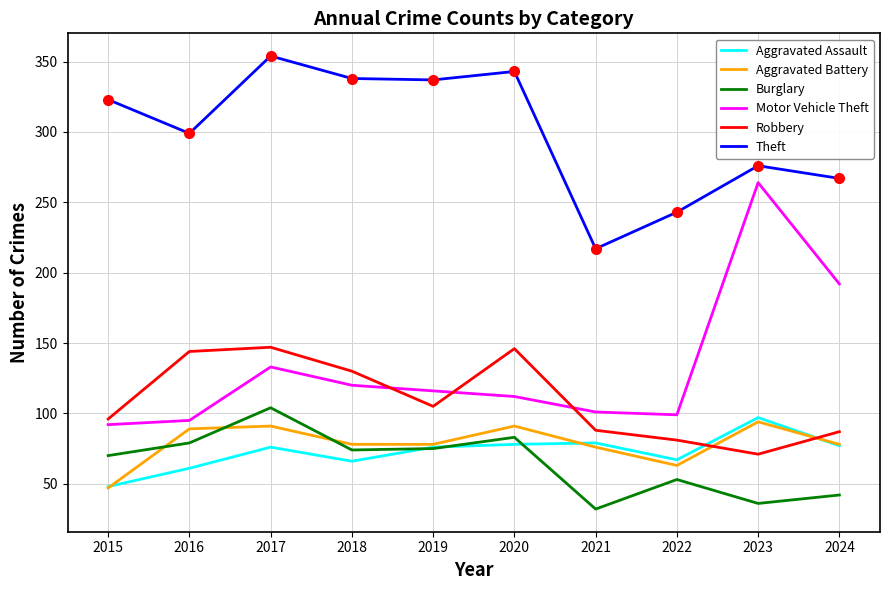

Where does the Robbery series first go above 105?

2016